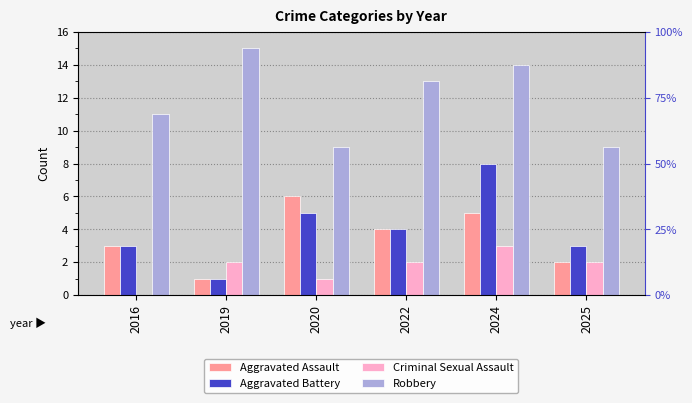

How many distinct data groups are displayed?

4